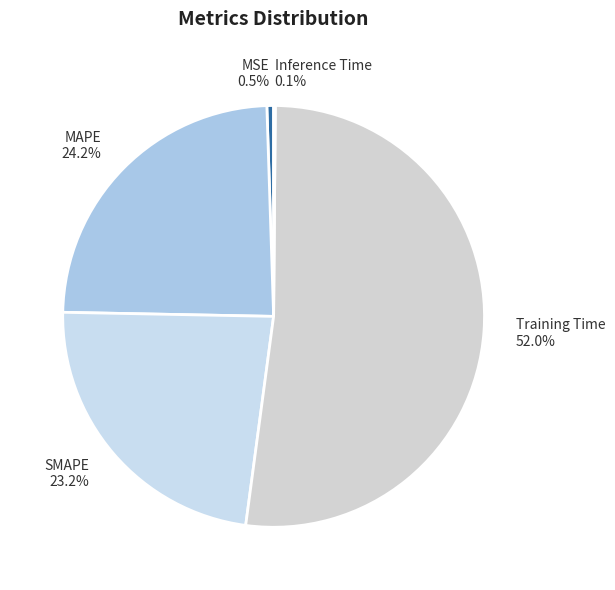

Between Training Time and MSE, which is larger?

Training Time